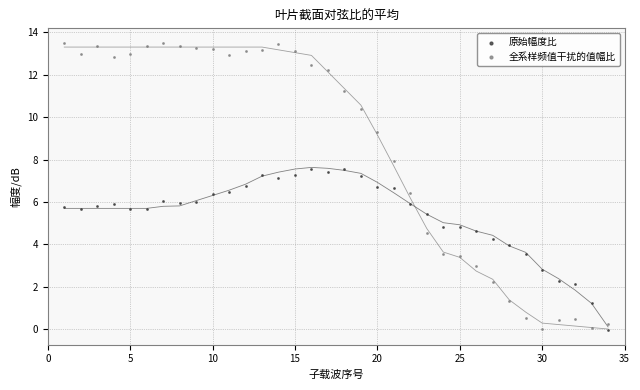

Across all data points, what is the range of X values (max minus min)?

33.0